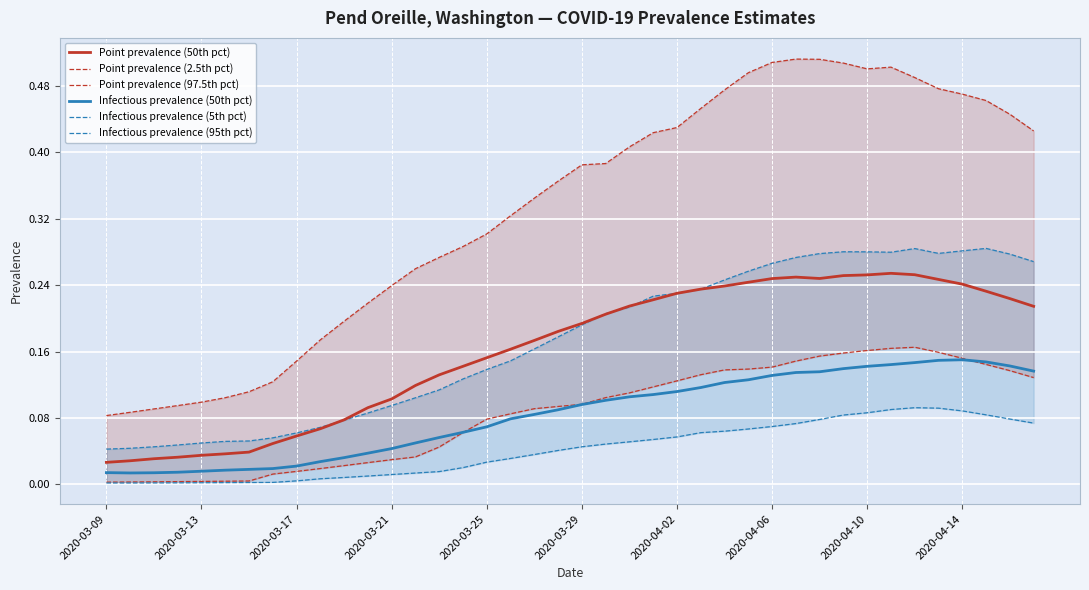

True or false: Point prevalence (50th pct) and Infectious prevalence (50th pct) intersect in this chart.

False